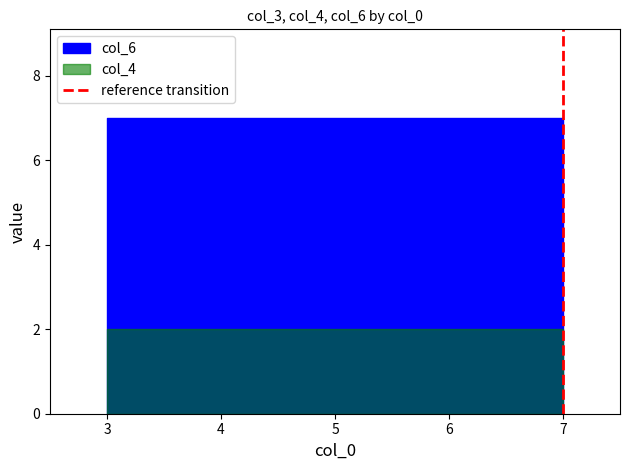

Which category has the highest value across all series?

3